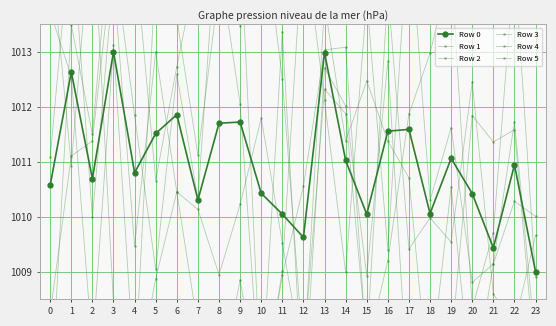

Rank the series at 15 from highest to lowest value.

Row 2, Row 3, Row 0, Row 5, Row 1, Row 4